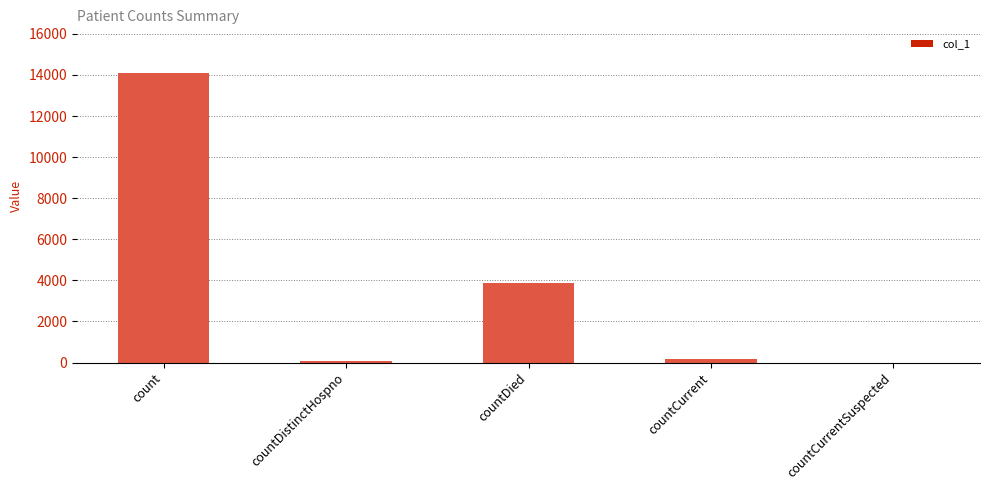

What is the sum of the values at countCurrentSuspected and countDied?

3855